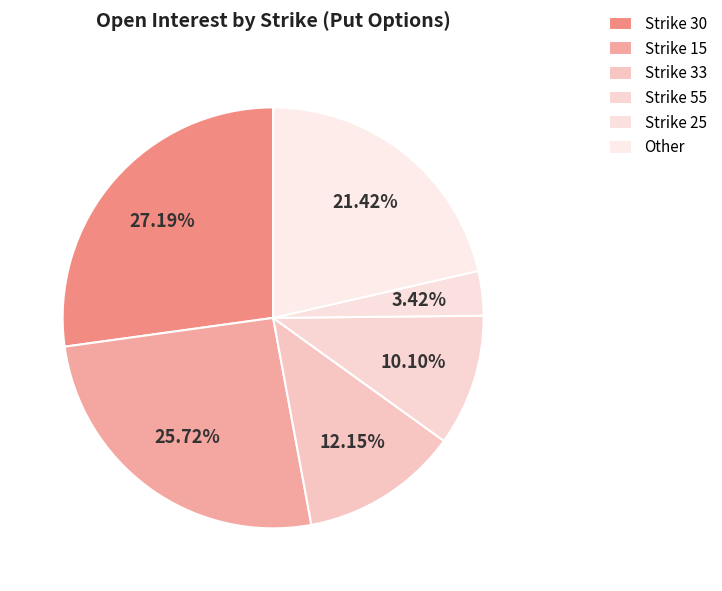

Count the number of slices in the pie.

6